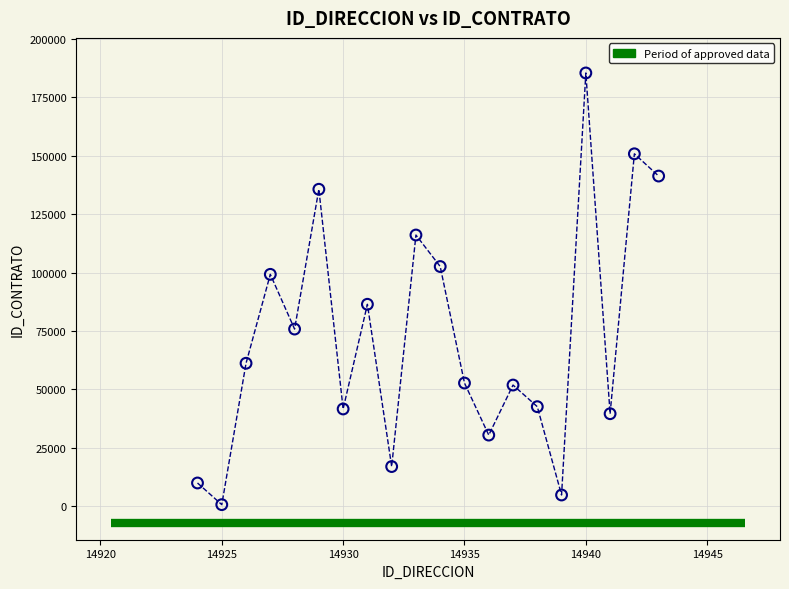

What is the range of Y values (max minus min)?

184630